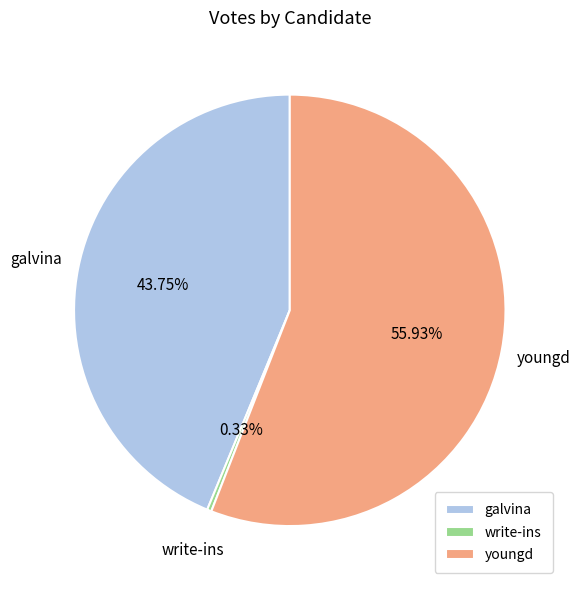

The galvina slice represents 44% of the pie. True or false?

True